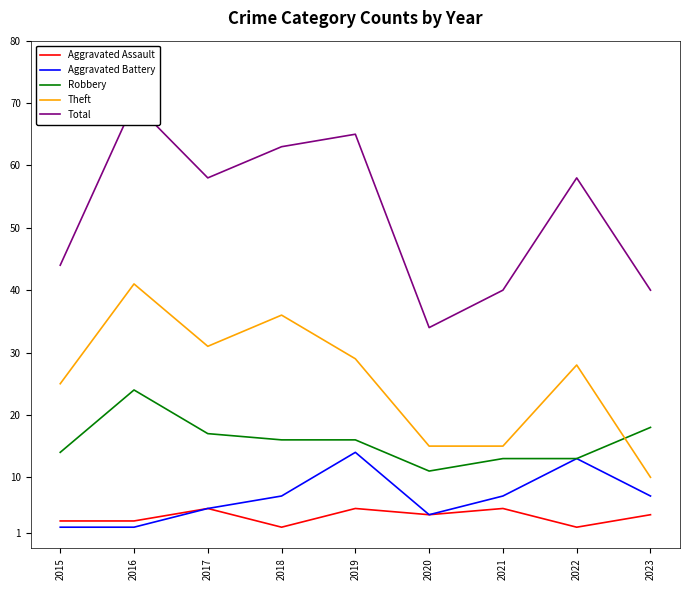

At how many categories does at least one series exceed 15?

9